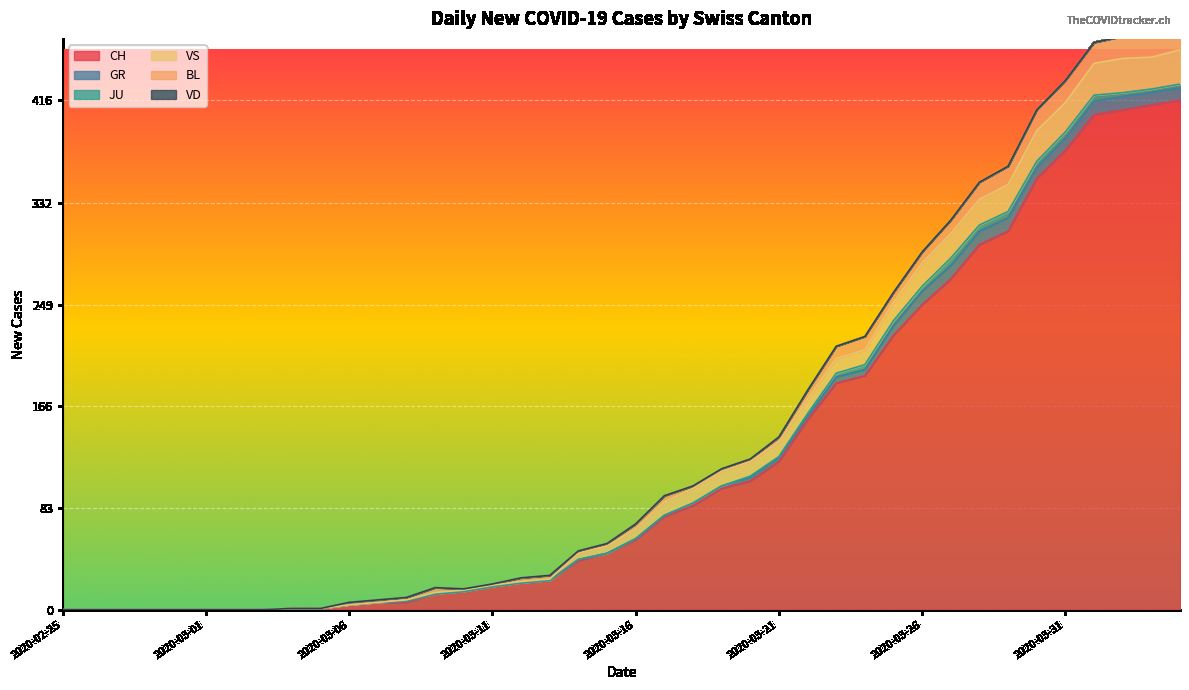

What are all the series names shown in the legend?

CH, GR, JU, VS, BL, VD